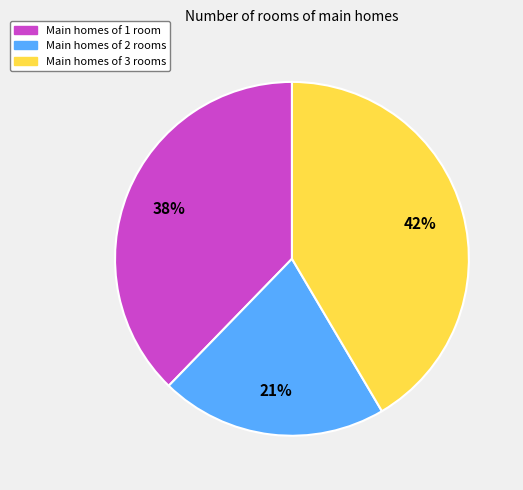

Is there any slice that represents more than half of the pie?

No